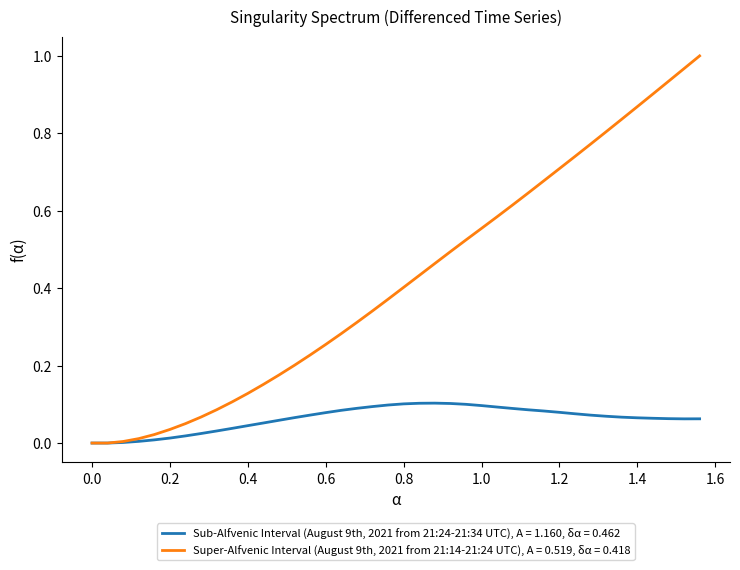

How many lines are shown in the chart?

2